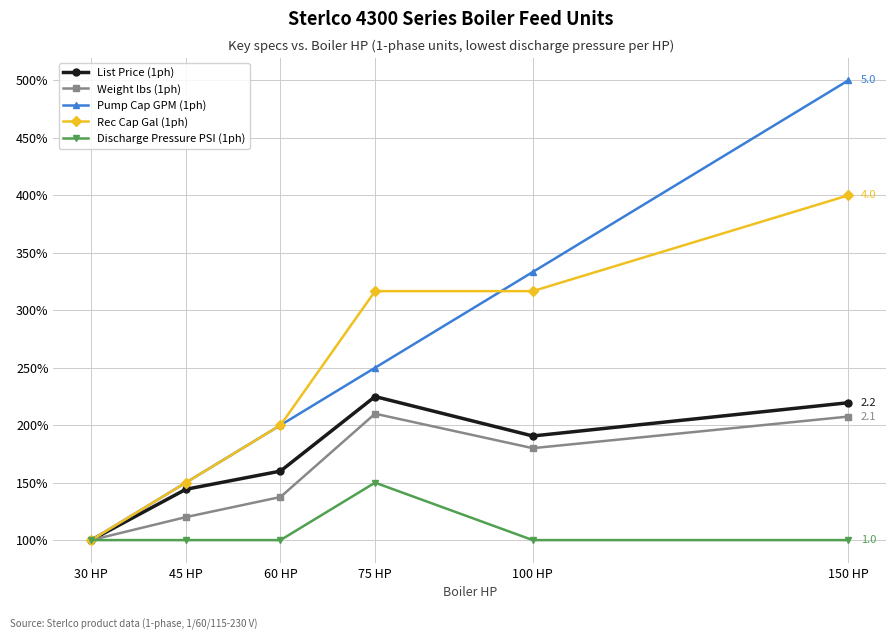

What is the maximum value shown in the chart?

500.0